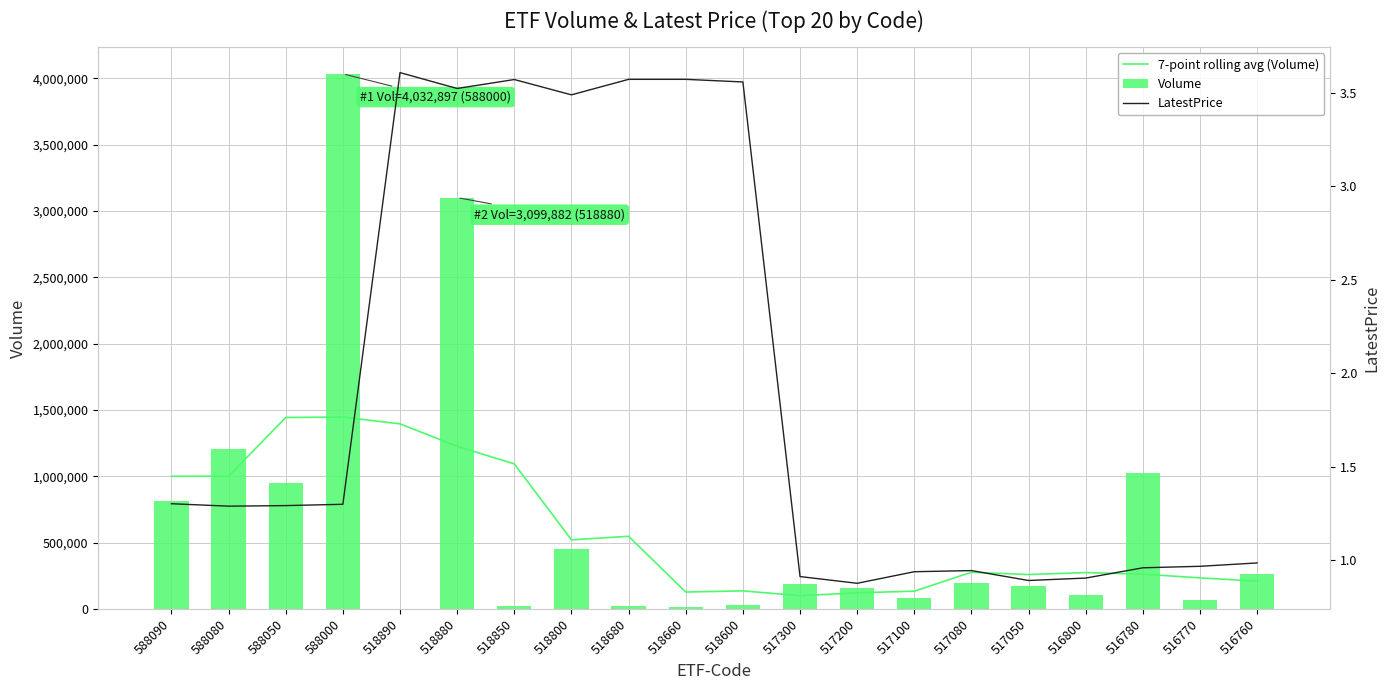

What are all the series names shown in the legend?

7-point rolling avg (Volume), Volume, LatestPrice